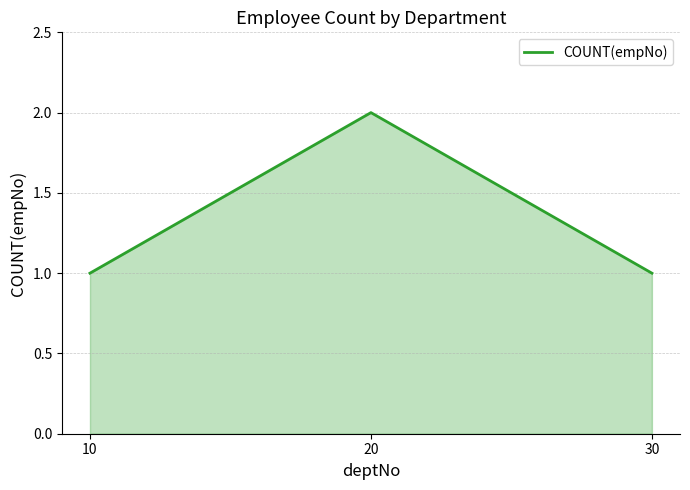

Read the value at 10.

1